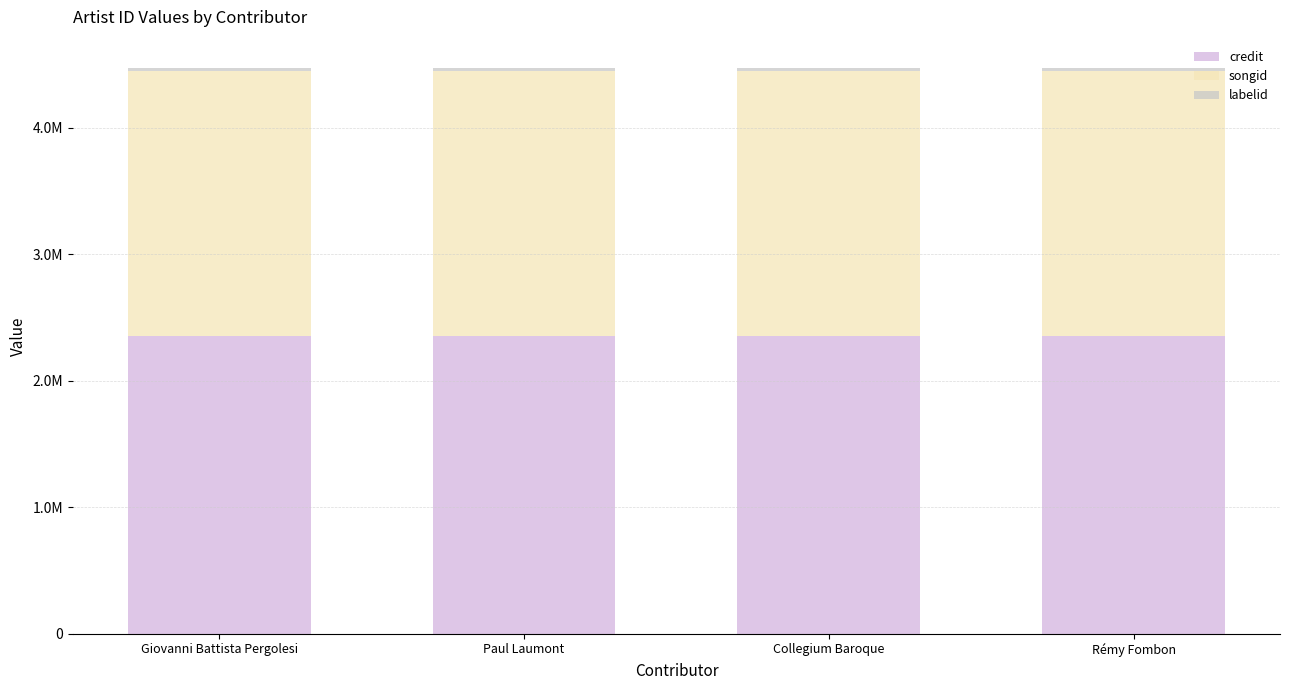

Does the chart contain any negative values?

No